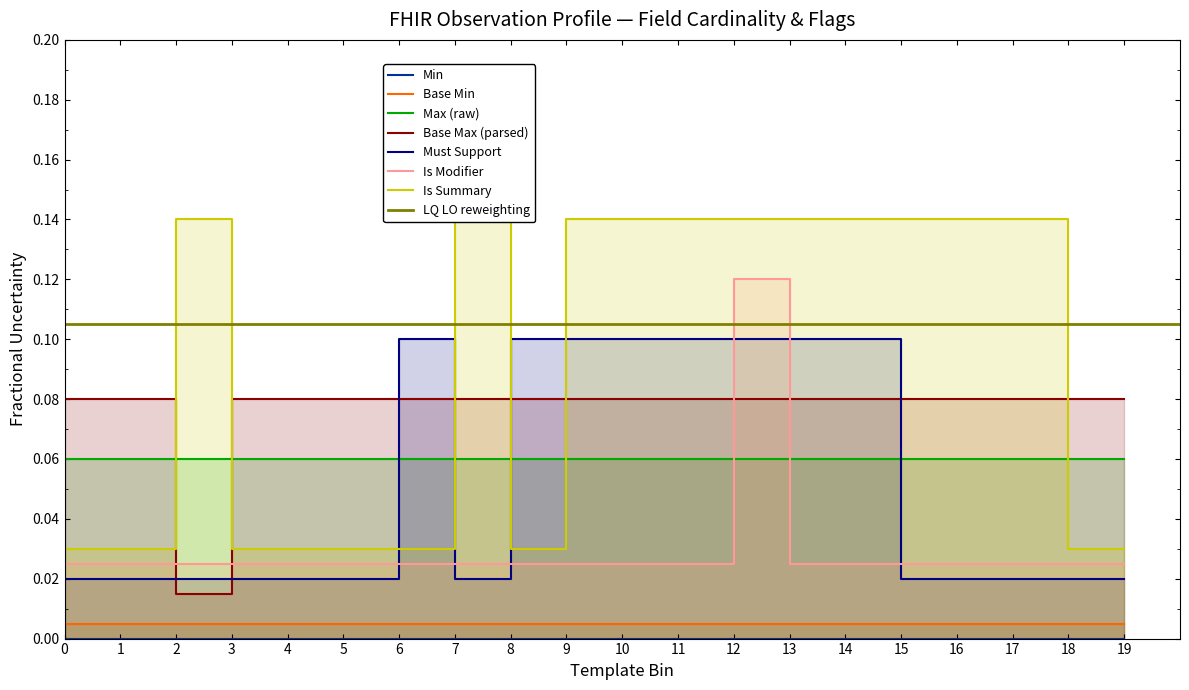

How many categories are shown in the chart?

20